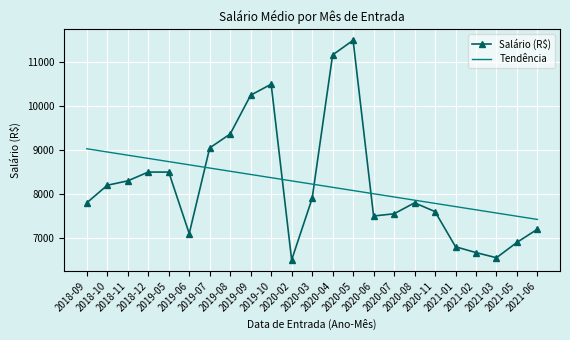

True or false: Tendência has more than 0 interior local peaks.

False